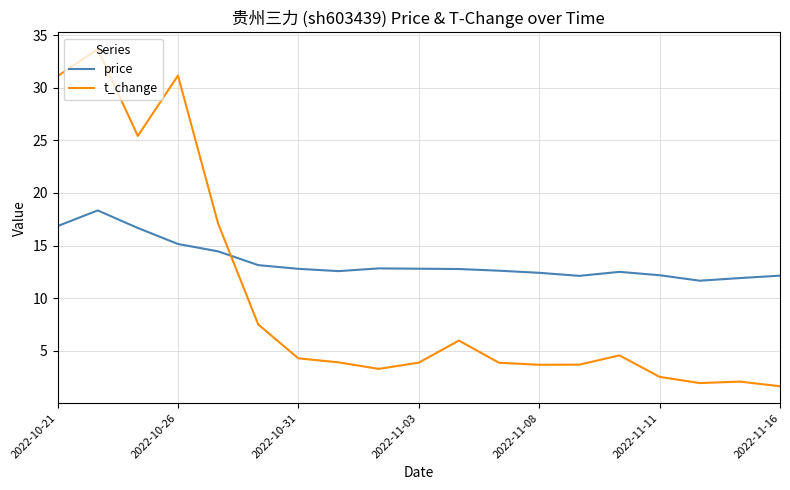

Which series has the largest range (max minus min)?

t_change